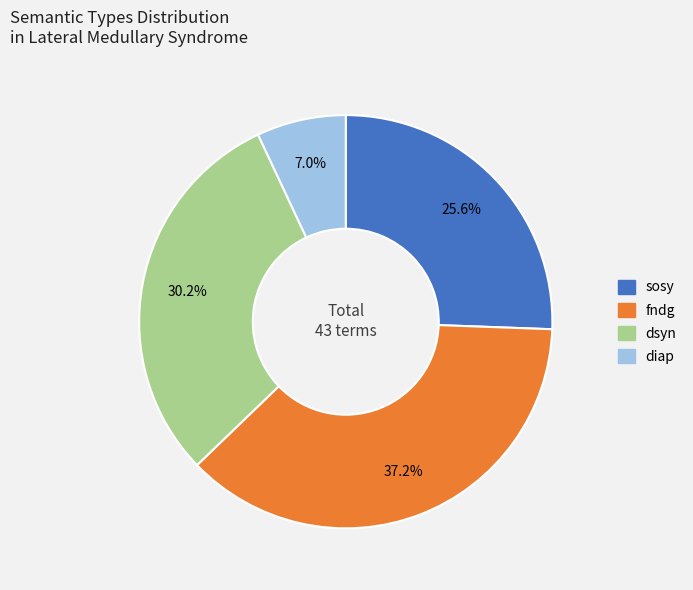

Which category has the biggest portion of the pie?

fndg